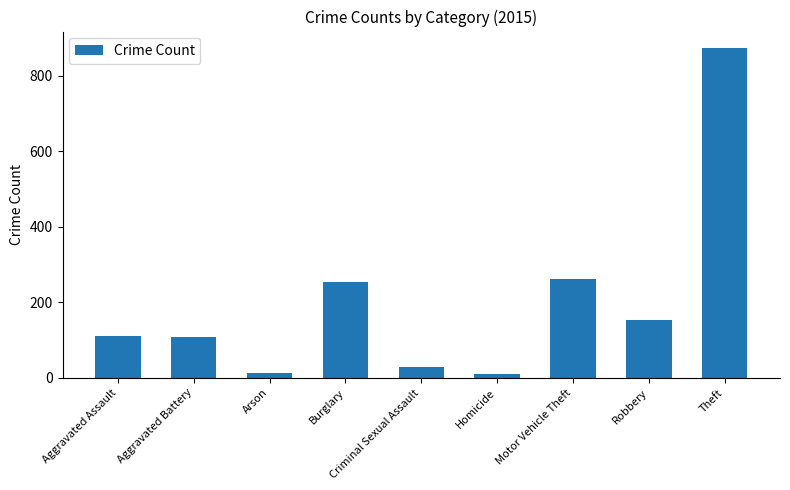

Which has a higher value, Motor Vehicle Theft or Criminal Sexual Assault?

Motor Vehicle Theft